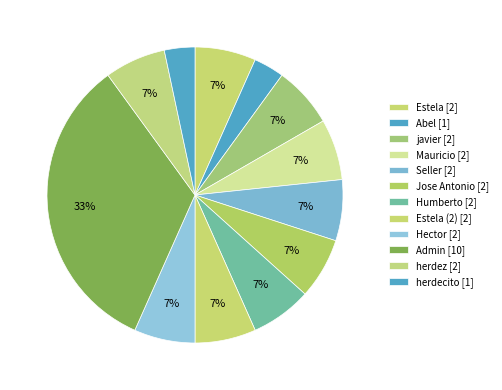

How many slices are in this pie chart?

12